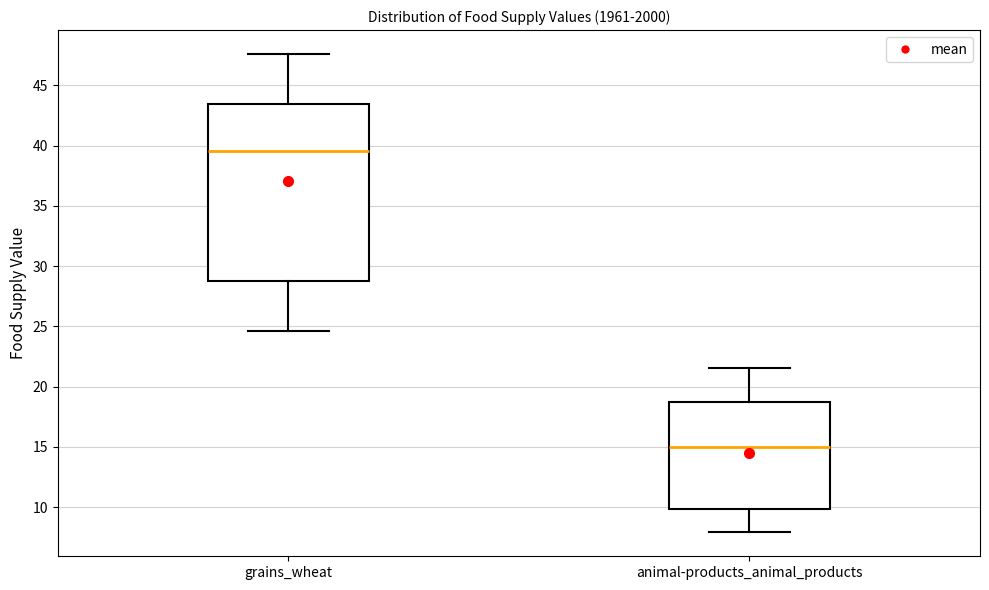

Reading left to right, read every box against the y-axis: the position of its median line, the range the box covers, and the ends of its whiskers. The values are not printed on the chart, so give them approximately, as read against the axis.

grains_wheat: median 39.5, box 29.0 to 43.5, whiskers 24.5 to 47.5
animal-products_animal_products: median 15.0, box 10.0 to 18.5, whiskers 8.0 to 21.5